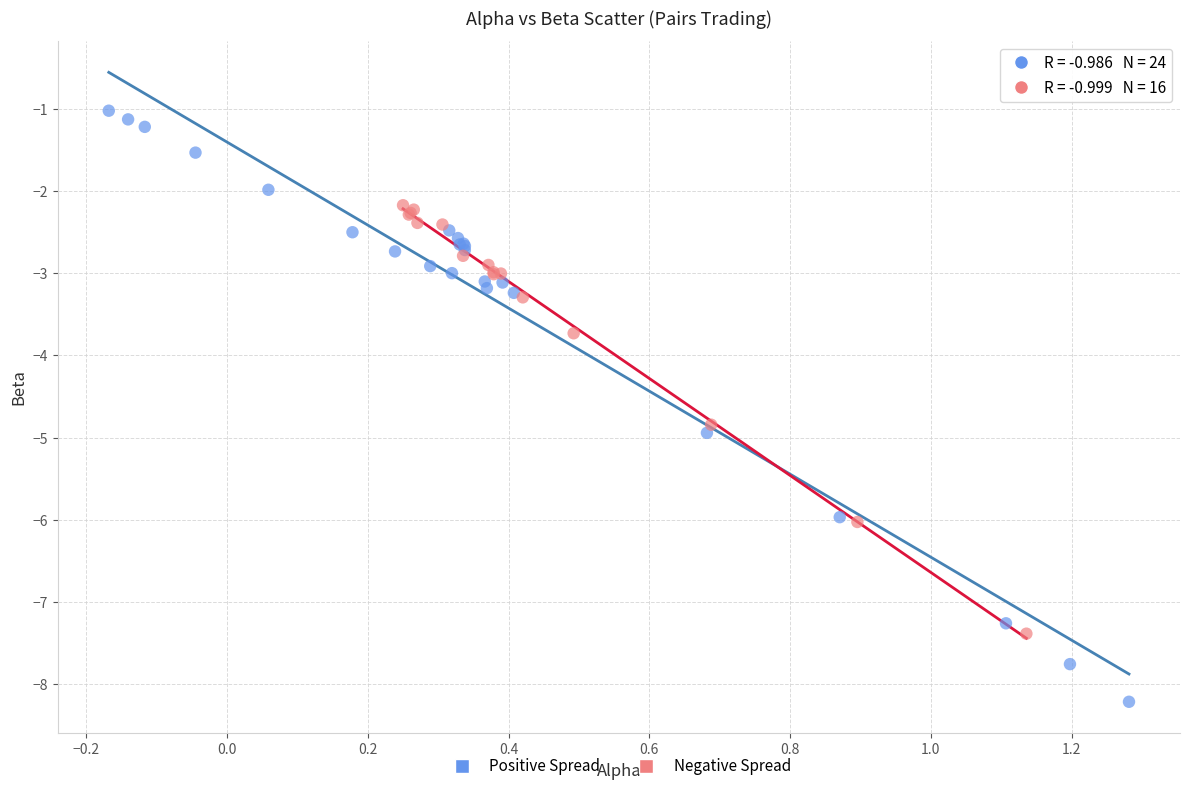

Which series contains the highest Y value?

Positive Spread